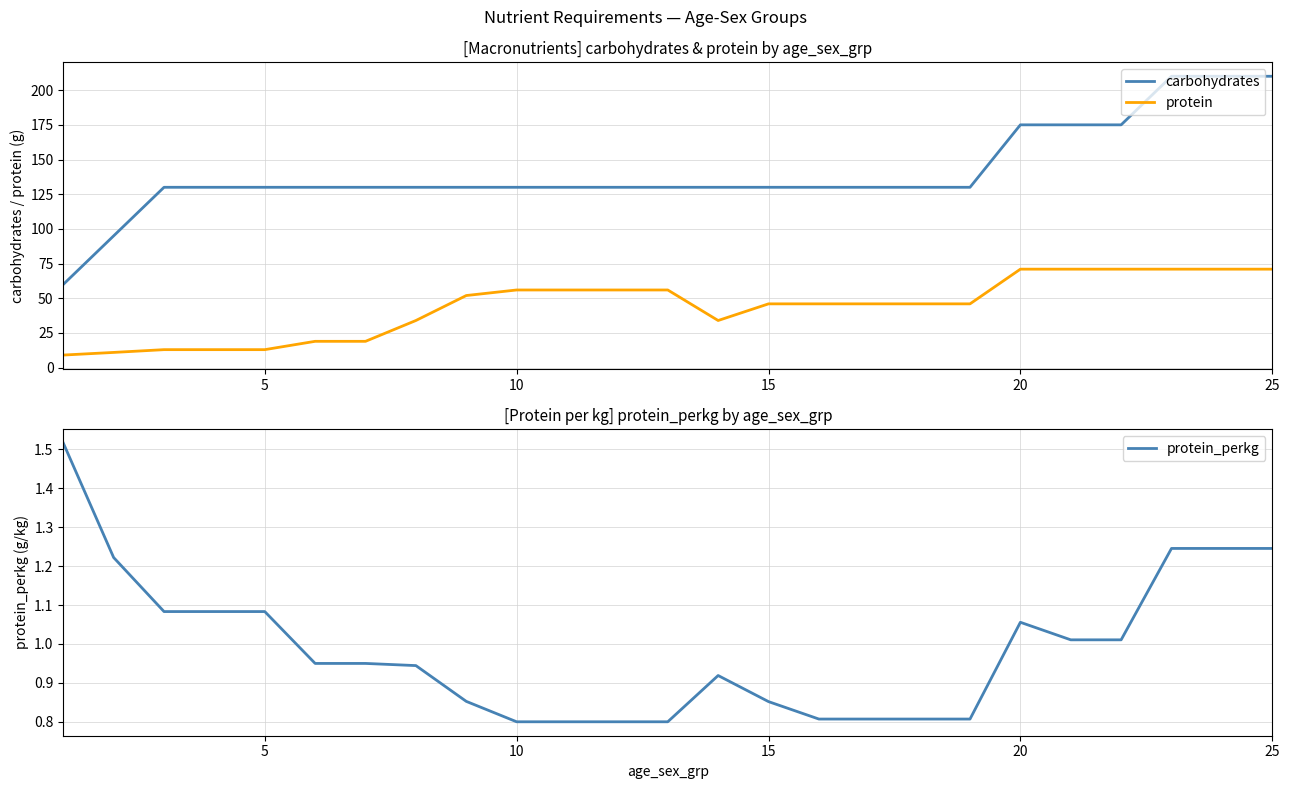

Which series has the largest total across all categories?

carbohydrates